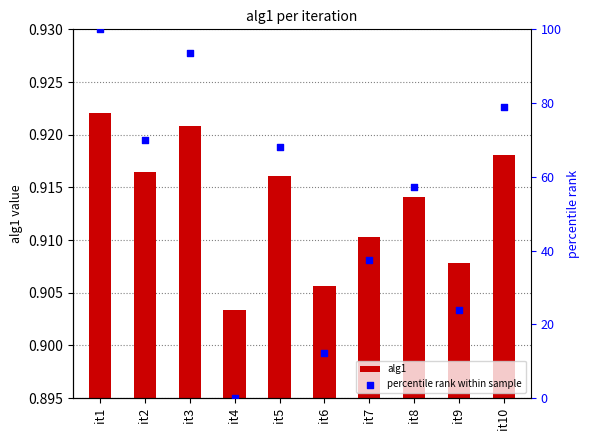

What are all the series names shown in the legend?

alg1, percentile rank within sample